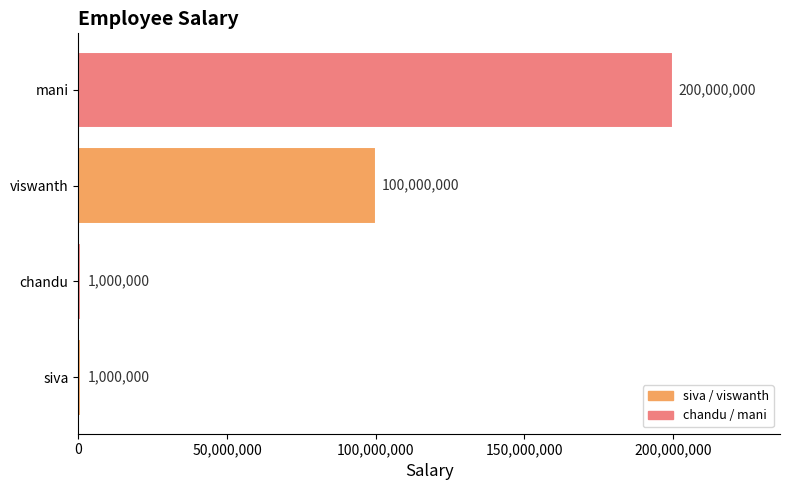

Reading bottom to top, list all the values displayed in this chart.

siva=1000000	chandu=1000000	viswanth=100000000	mani=200000000